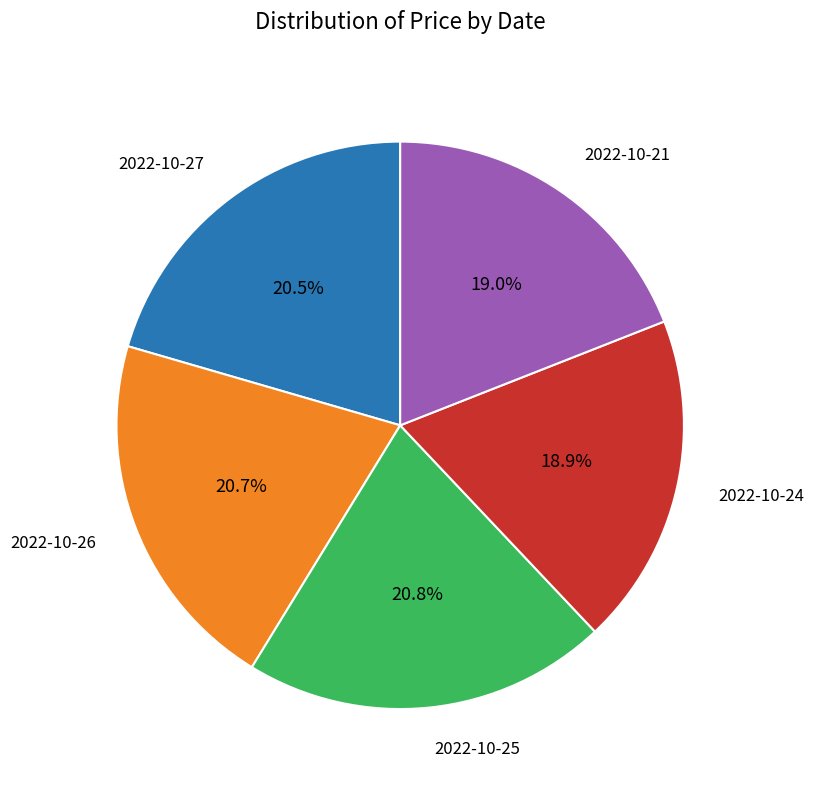

Is there any slice that represents more than half of the pie?

No